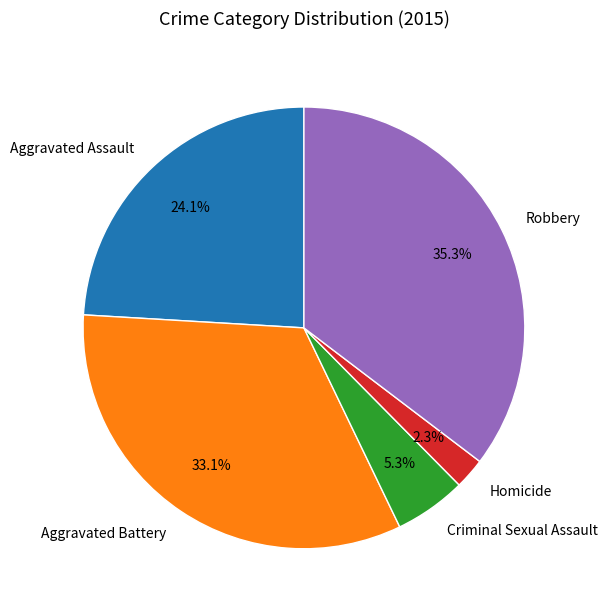

How many segments does this pie chart have?

5